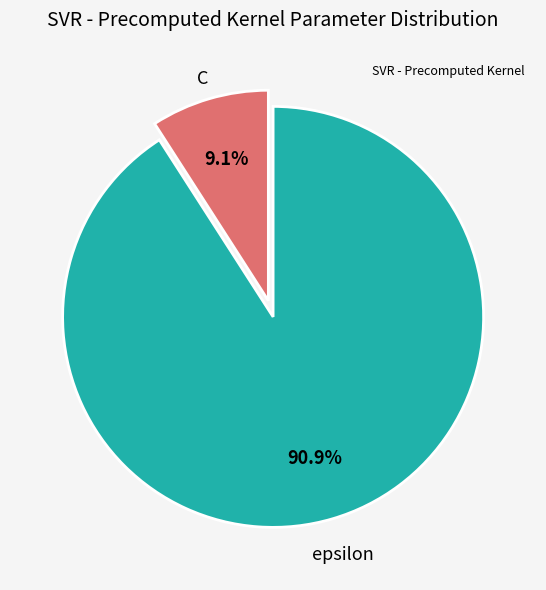

Is there any slice that represents more than half of the pie?

Yes